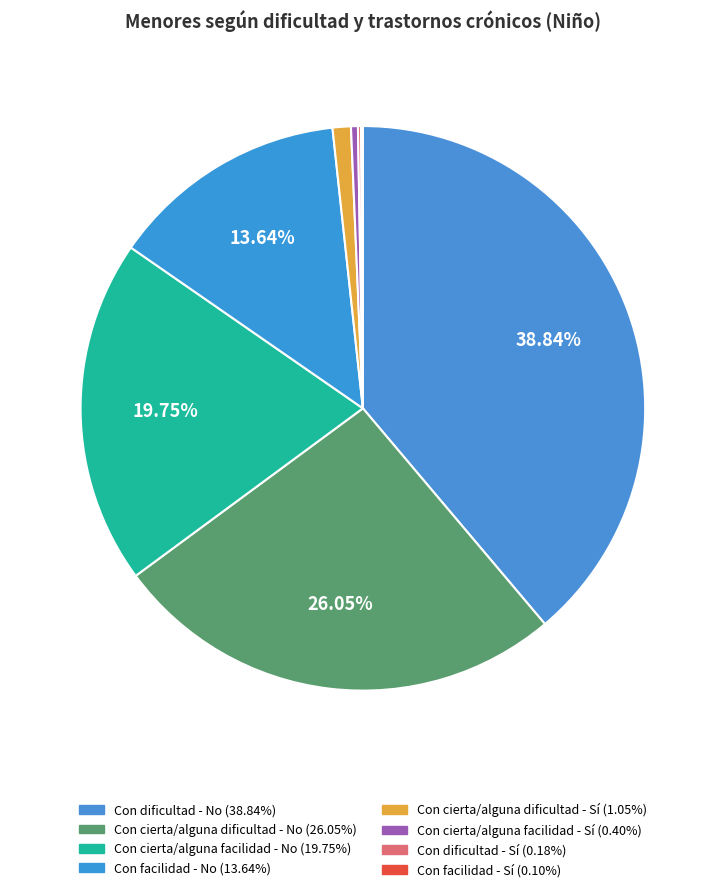

Does any single category account for the majority?

No